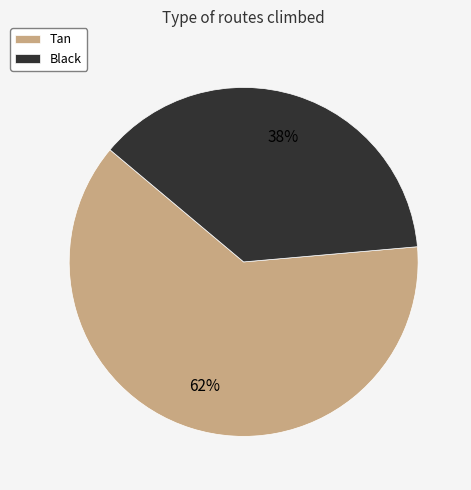

Is the sum of Tan and Black greater than half?

Yes